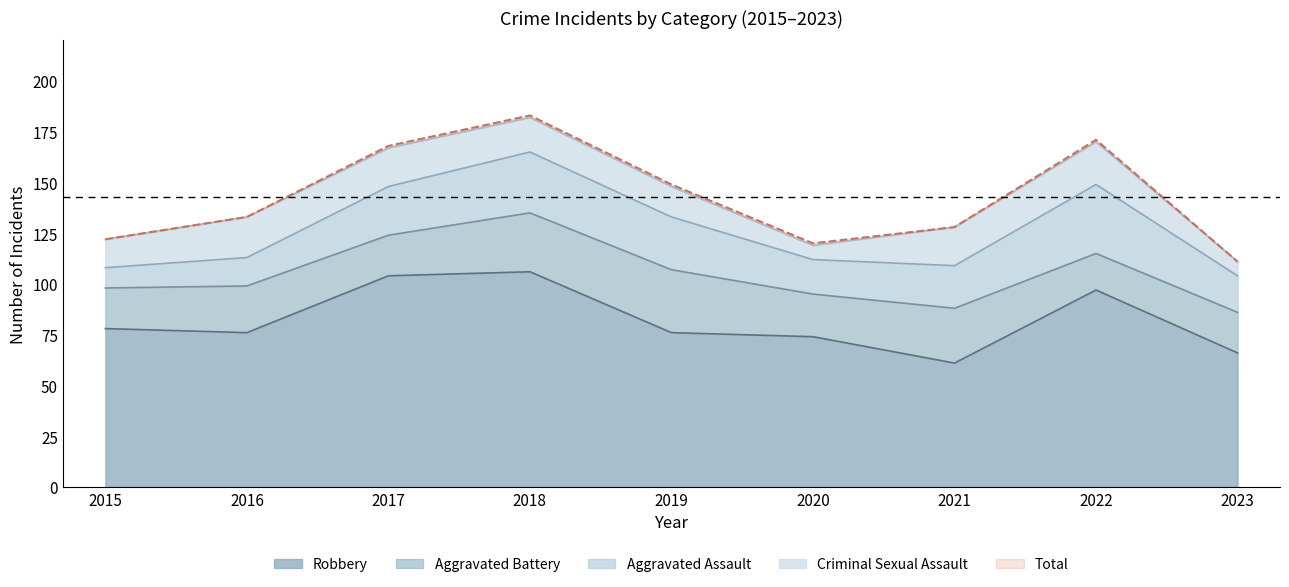

True or false: Robbery and Aggravated Battery cross at least once.

False